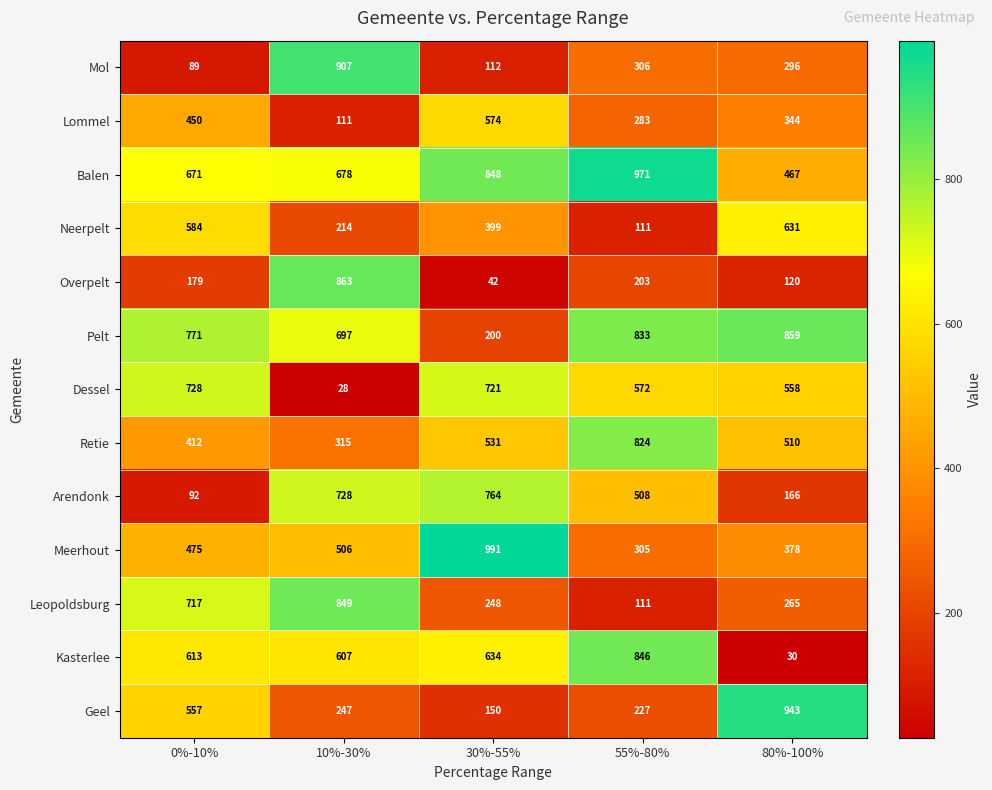

The value of Lommel at 30%-55% is 574. True or false?

True